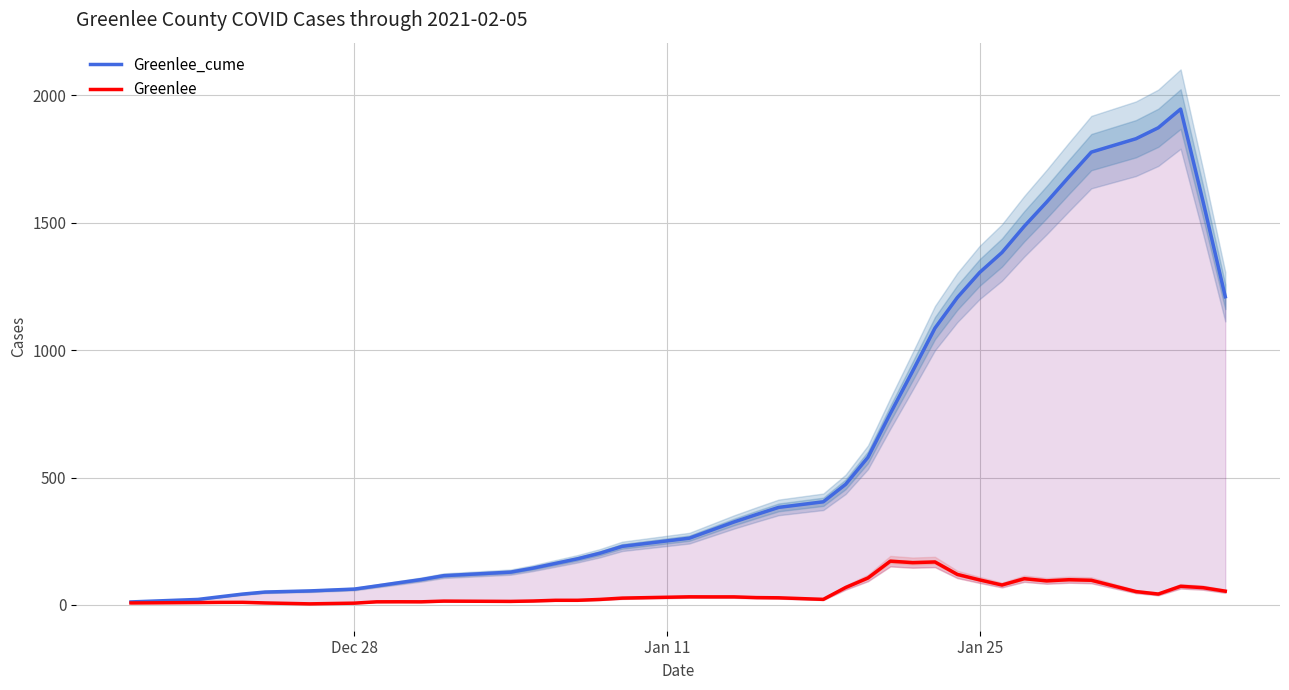

Rank the series by their average value, from highest to lowest.

Greenlee_cume, Greenlee